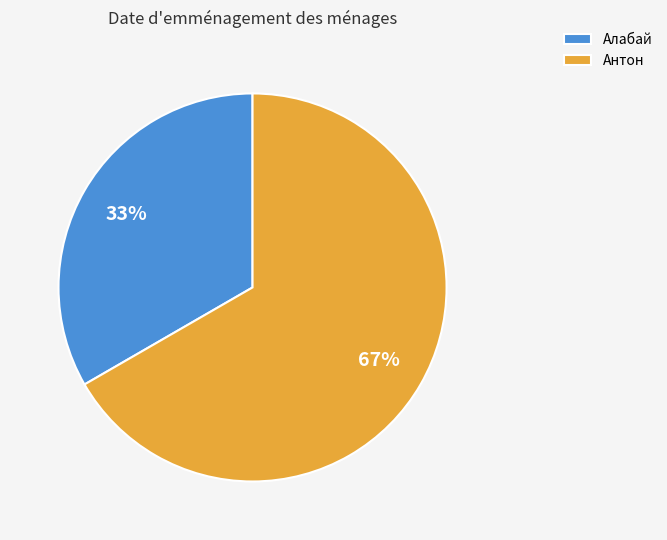

Combined, do Антон and Алабай account for over 50%?

Yes